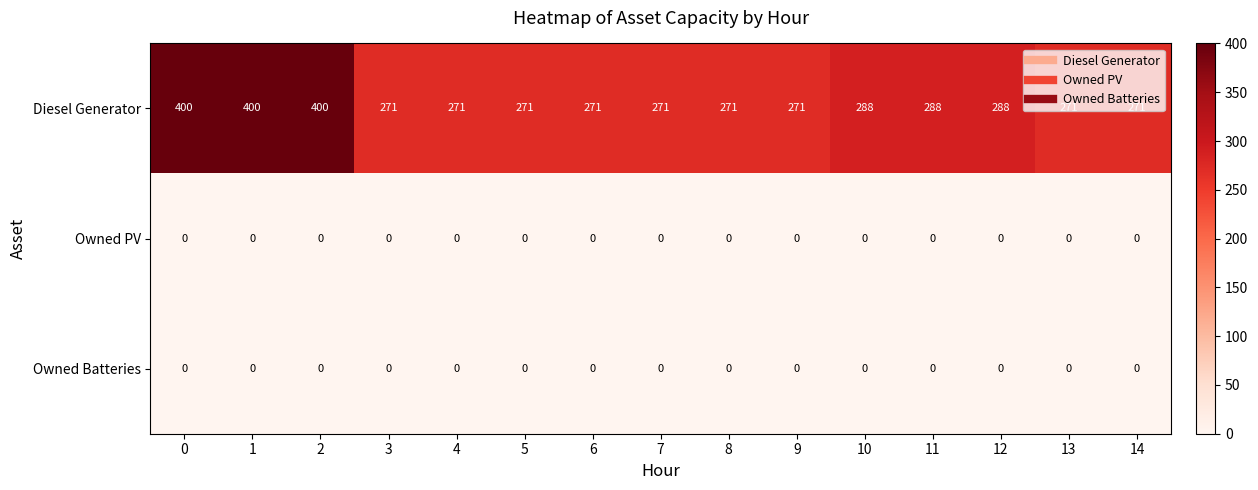

How many Diesel Generator values are between 271 and 288?

12